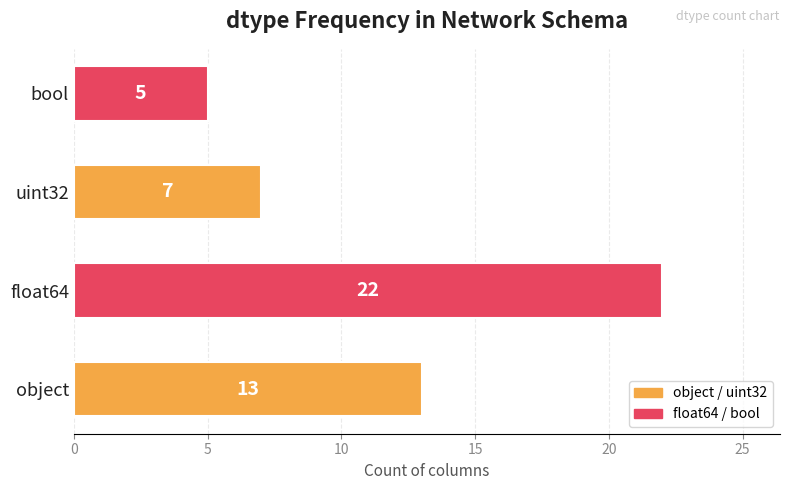

What is the smallest value displayed?

5